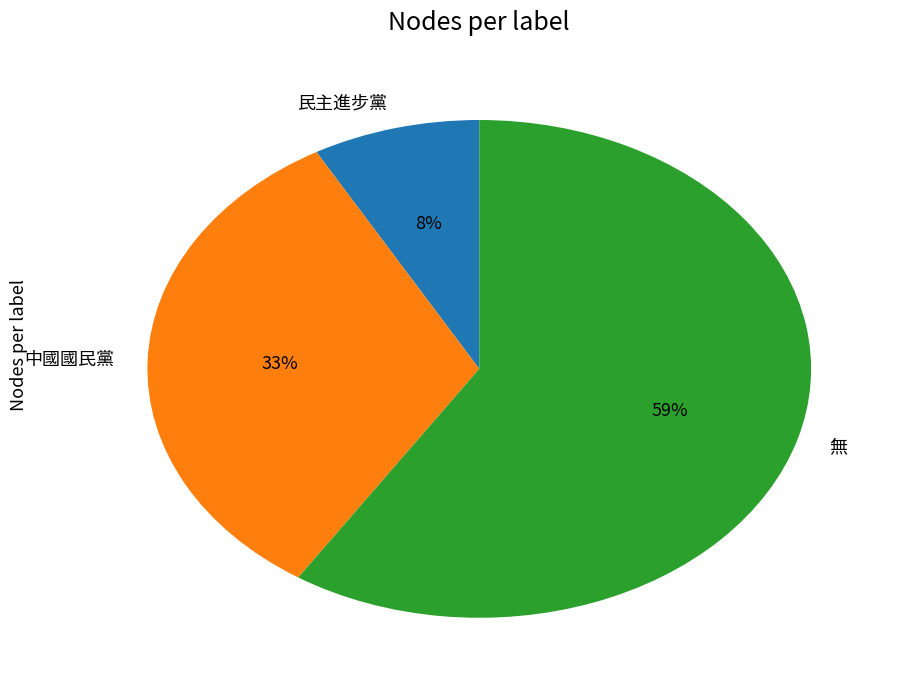

True or false: 中國國民黨 accounts for 33% of the total.

True